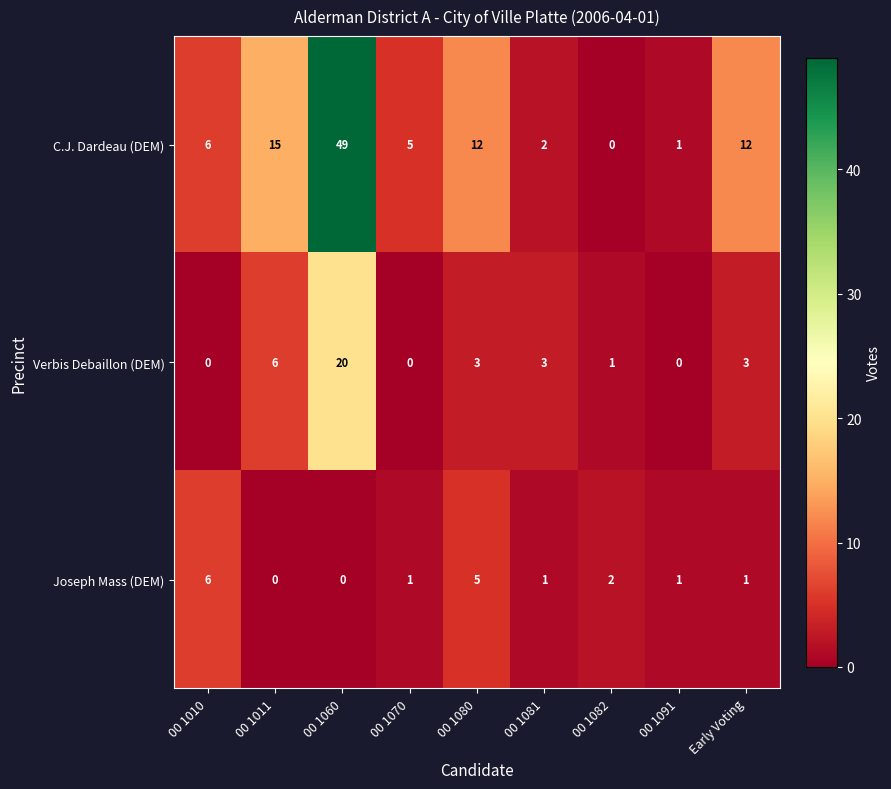

Rank the series by their average value, from highest to lowest.

C.J. Dardeau (DEM), Verbis Debaillon (DEM), Joseph Mass (DEM)